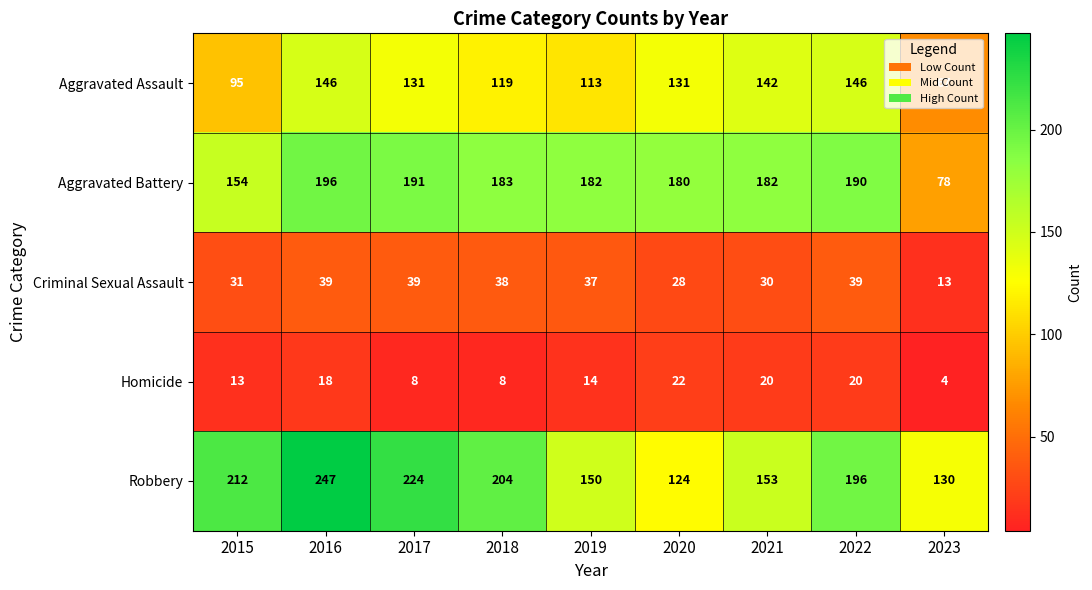

Which category has the lowest value across all series?

2023